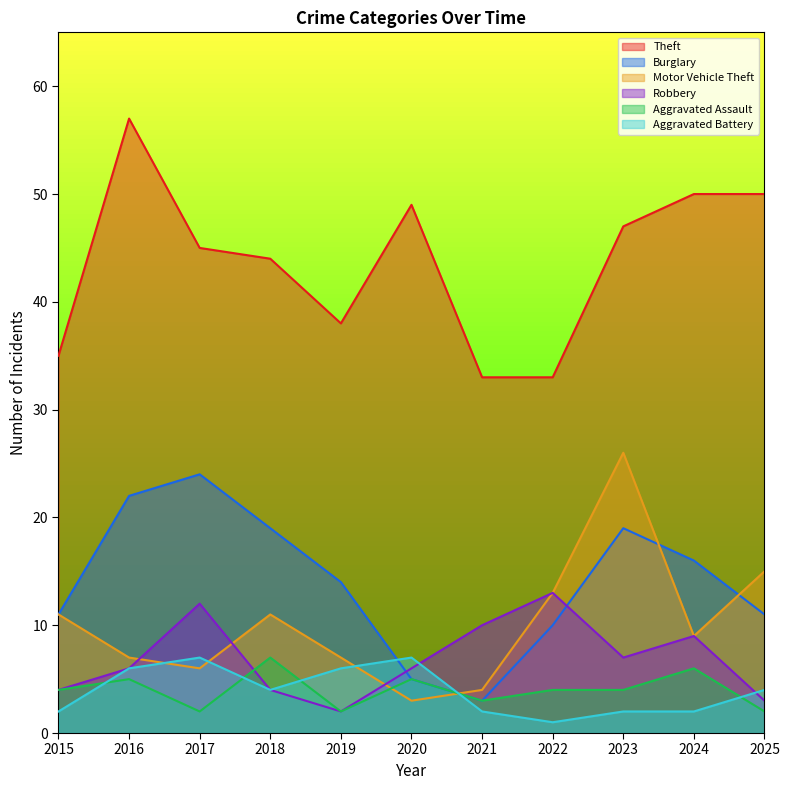

Does the chart display data point markers on the line(s)?

No